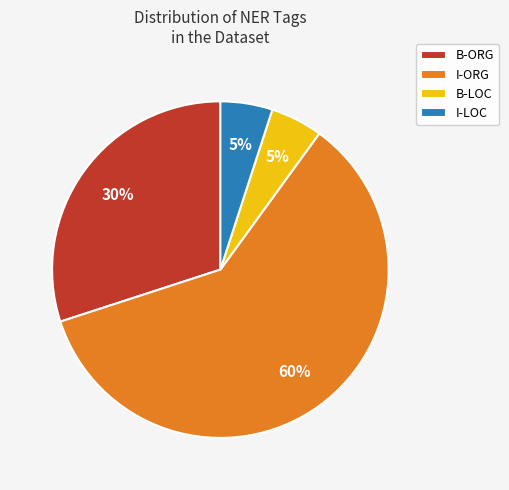

The I-ORG slice represents 48% of the pie. True or false?

False